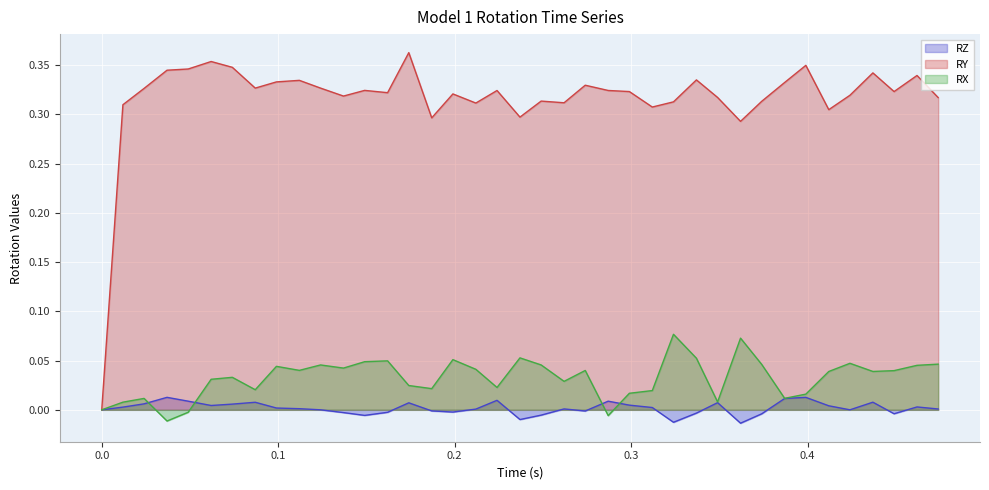

In RY line, how many points are higher than both neighbors (excluding endpoints)?

12